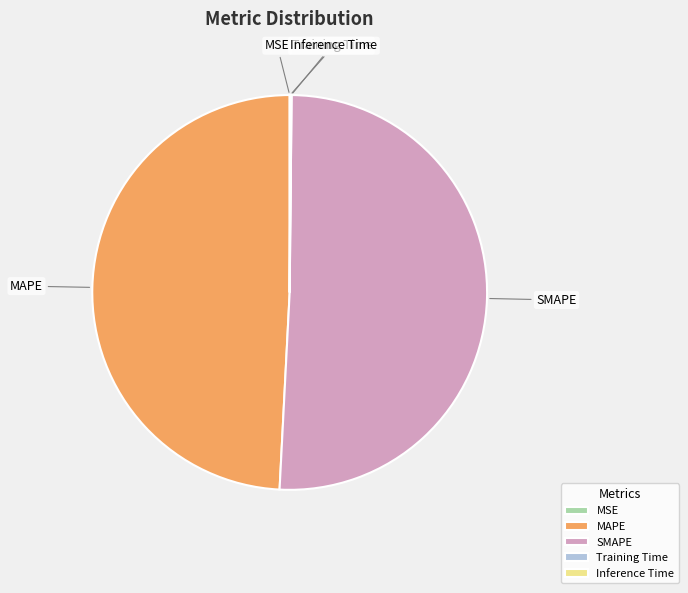

True or false: SMAPE accounts for 62% of the total.

False